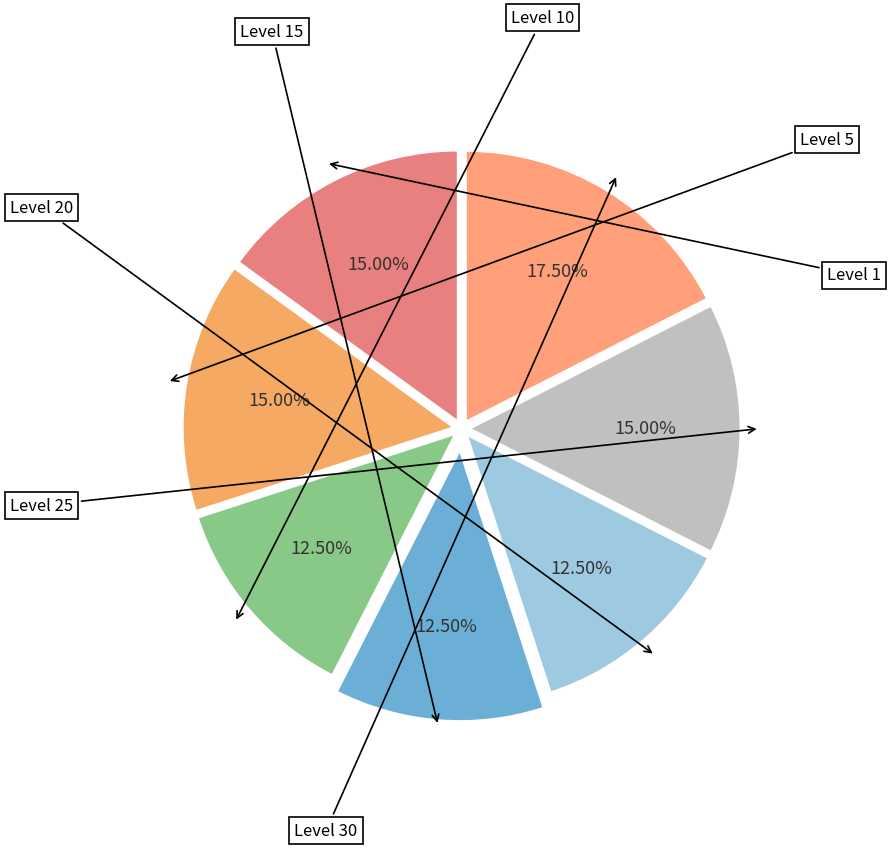

Count the number of slices in the pie.

7